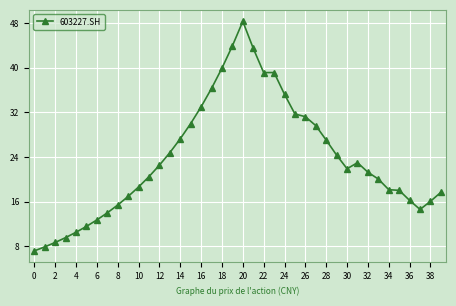

What is the sum of all values?

947.2